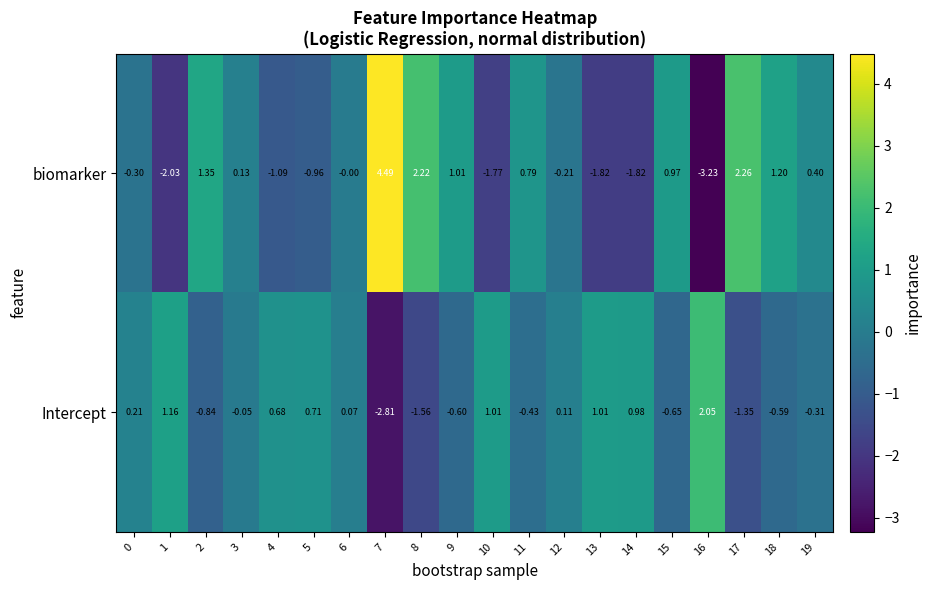

Is the value of biomarker at 2 greater than the value of Intercept at 9?

Yes